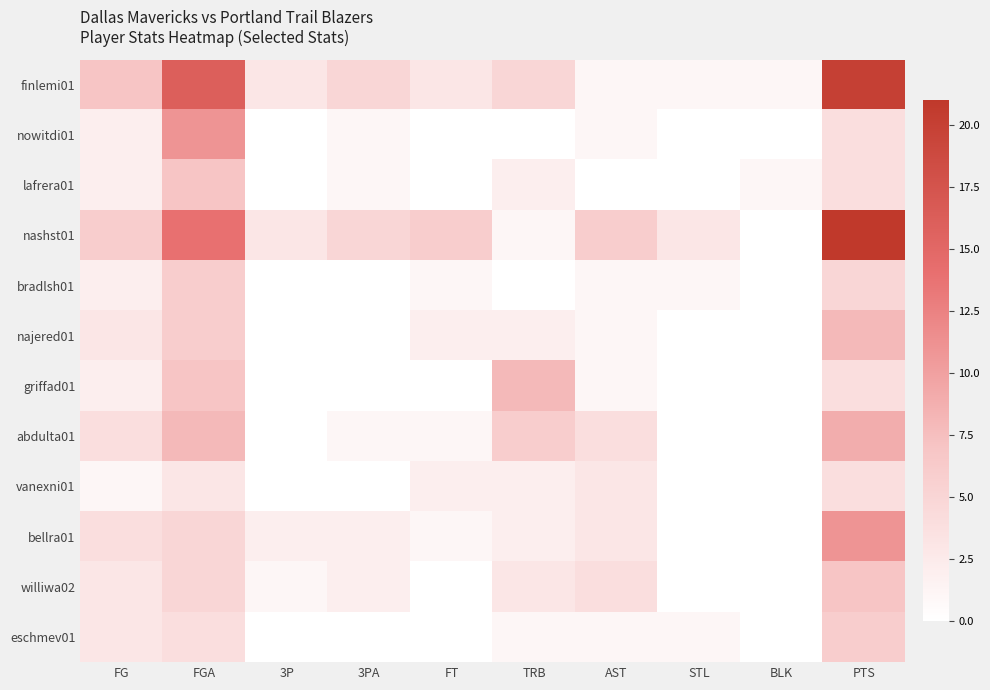

At which category is the sum across all series the highest?

PTS